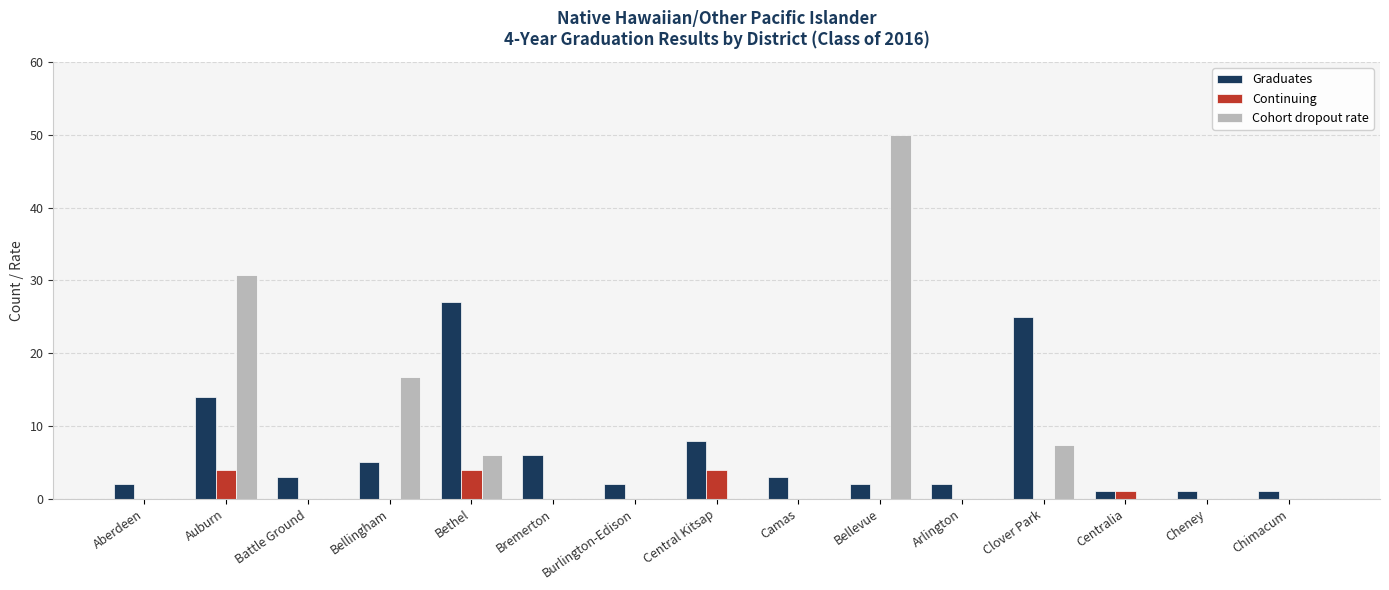

What is the sum of the Continuing values at Central Kitsap and Bethel?

8.0